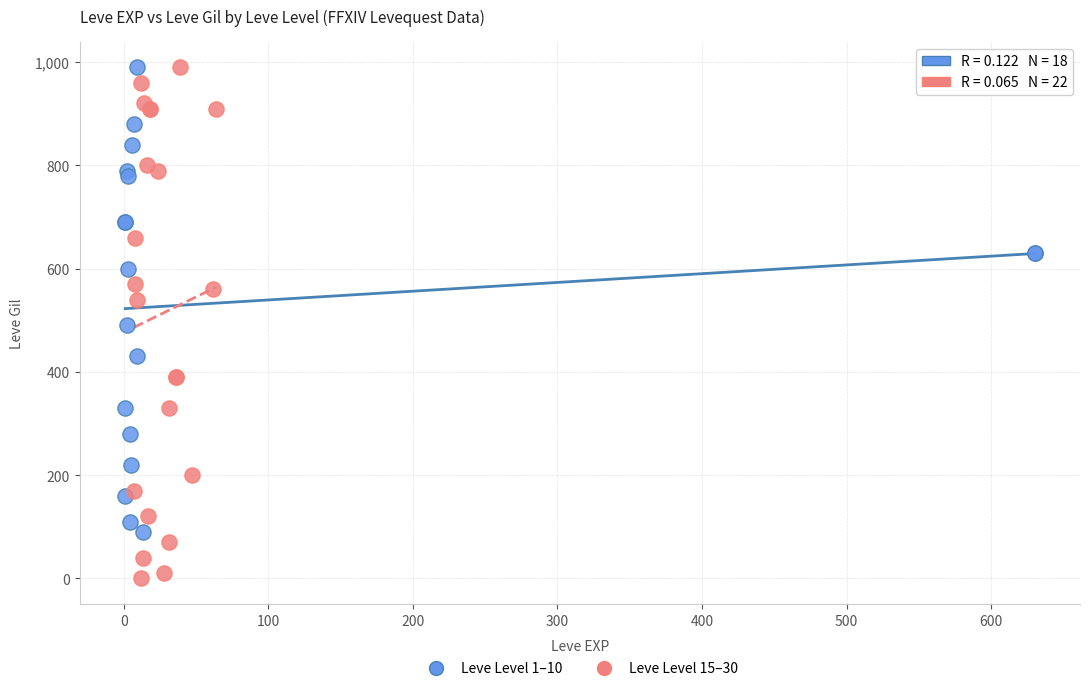

Which series contains the lowest Y value?

Leve Level 15–30